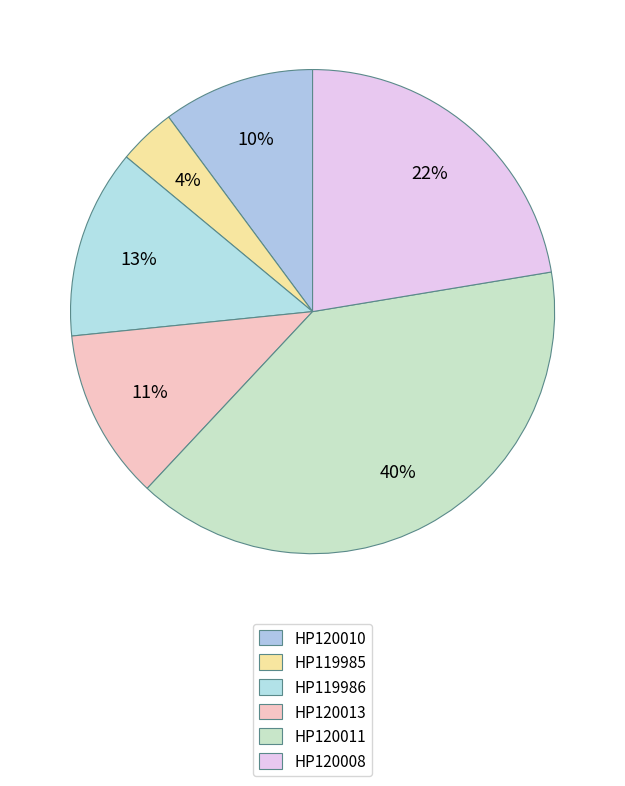

How many slices are in this pie chart?

6